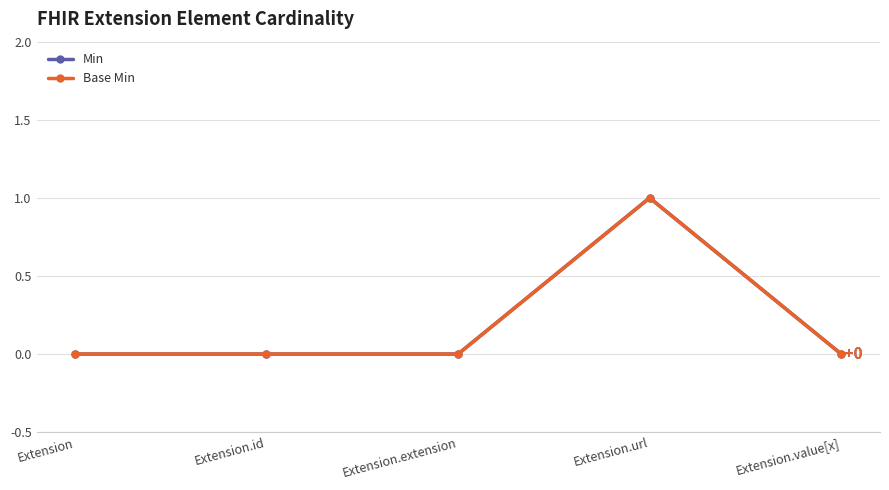

Rank the categories by Base Min value from highest to lowest.

Extension.url, Extension, Extension.id, Extension.extension, Extension.value[x]